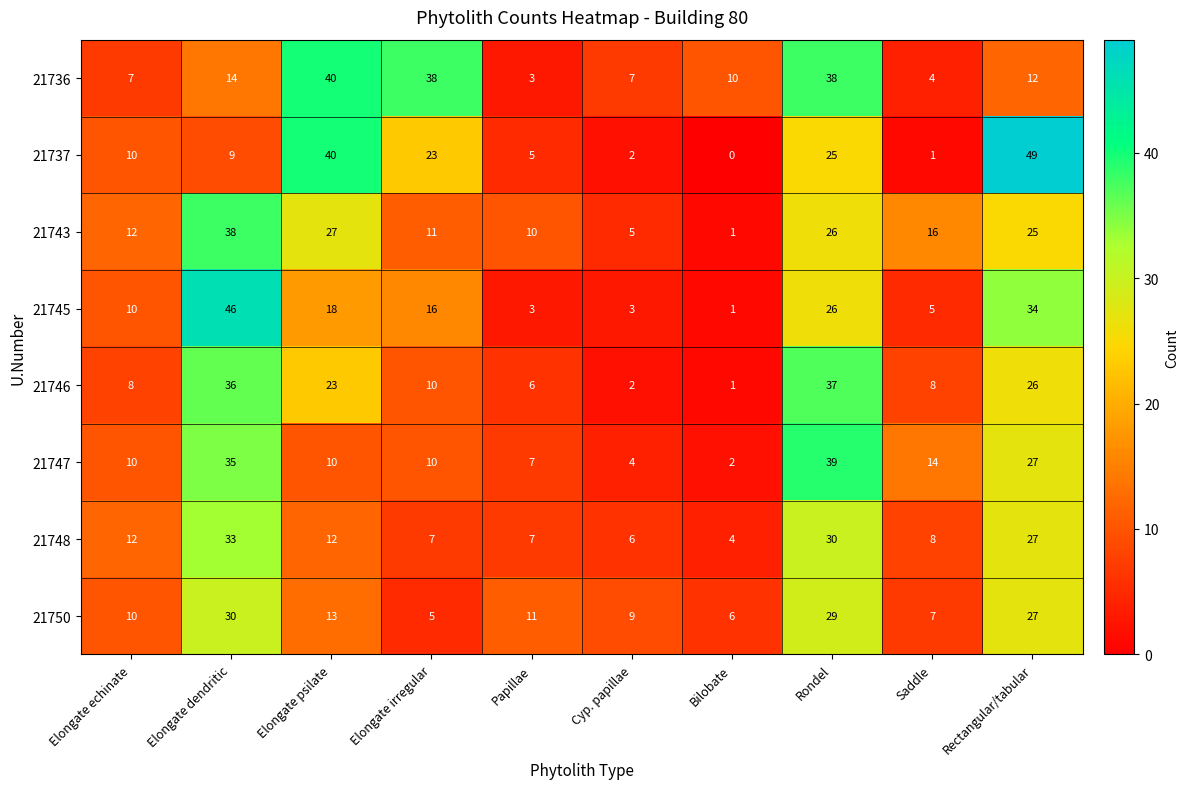

What is the spread (max minus min) of values at Elongate irregular?

33